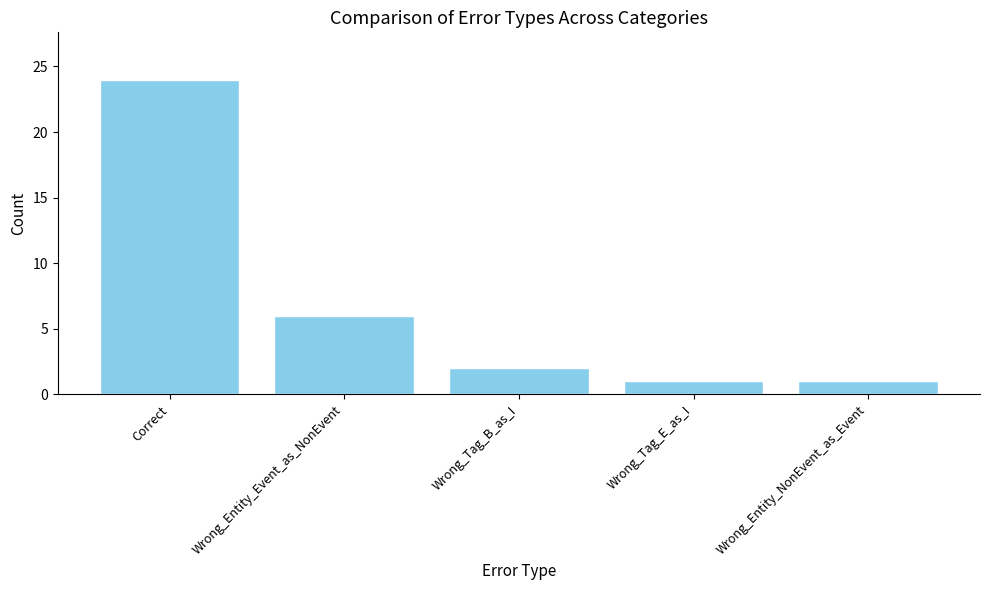

What is the ratio of the value at Wrong_Entity_NonEvent_as_Event to the value at Wrong_Tag_B_as_I?

0.5